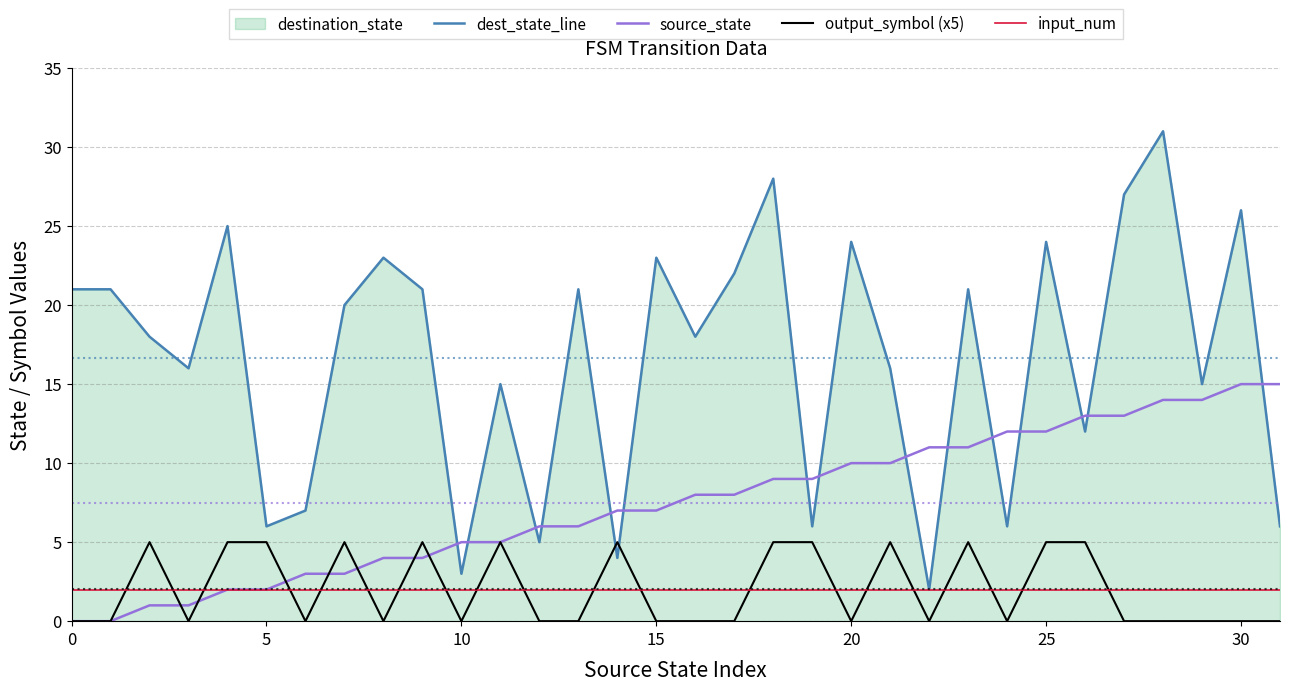

What is the maximum value shown in the chart?

31